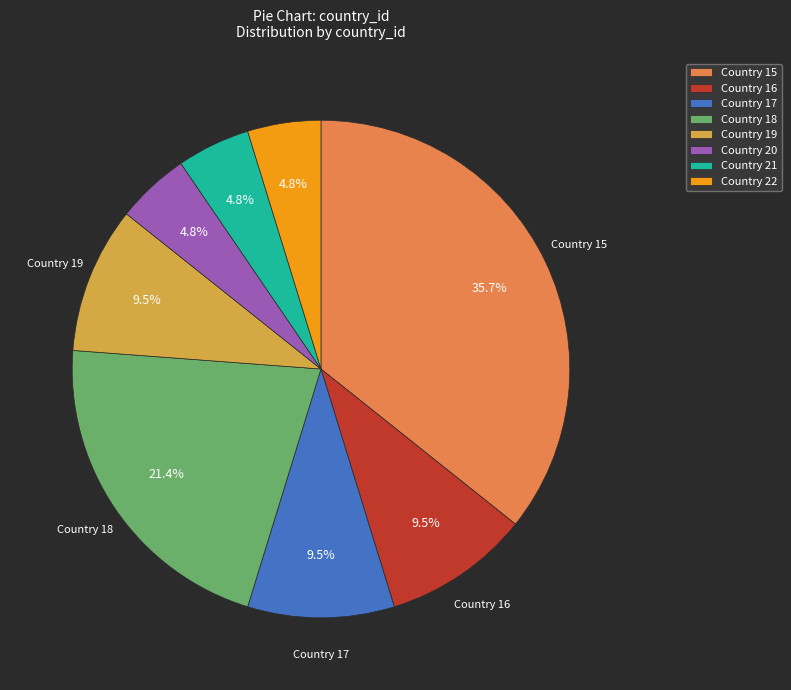

Is there a majority slice in this chart?

No